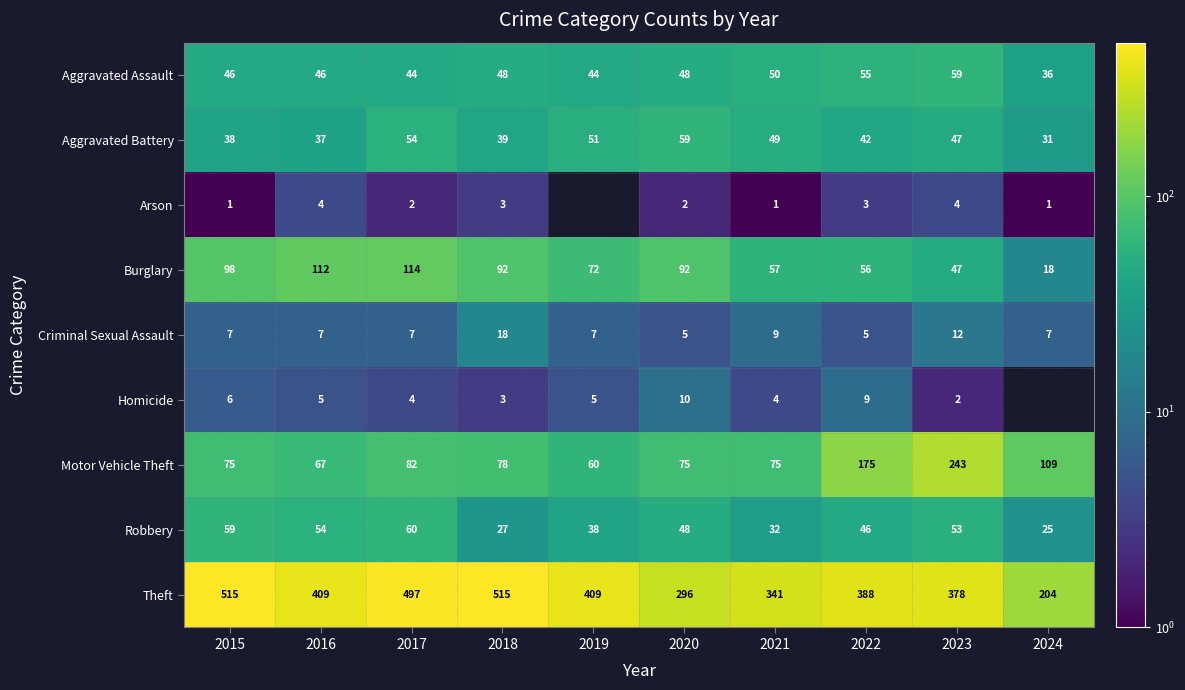

What value does the Burglary series have at 2023, to the nearest 10?

50